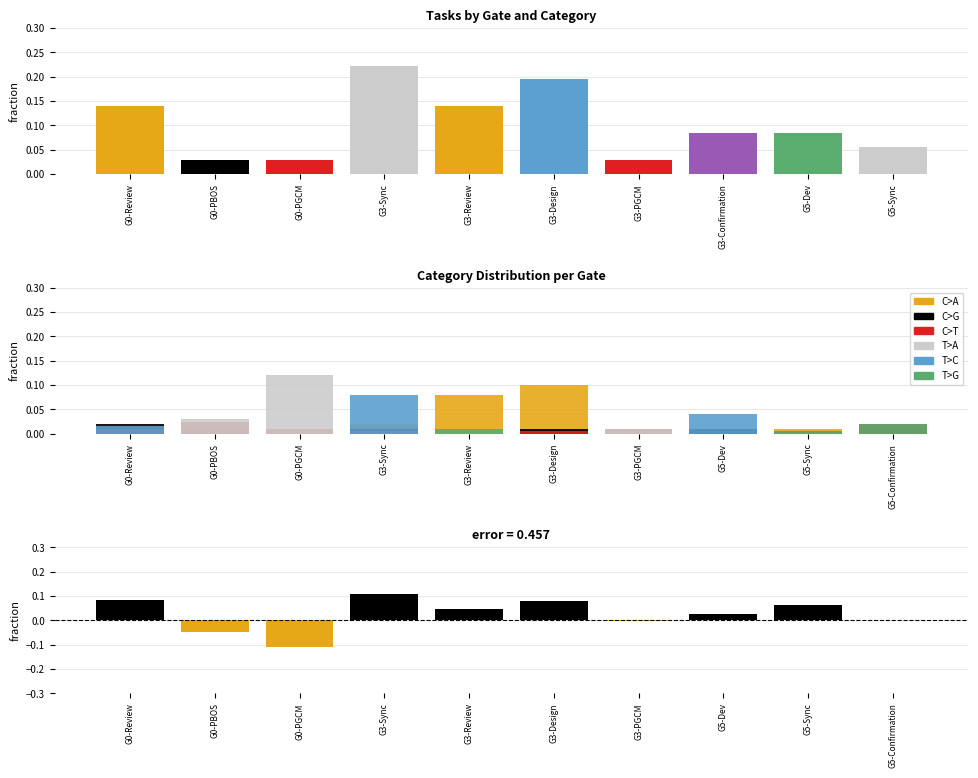

Is the value of C>T at G3-Review greater than the value of T>C at G0-Review?

No